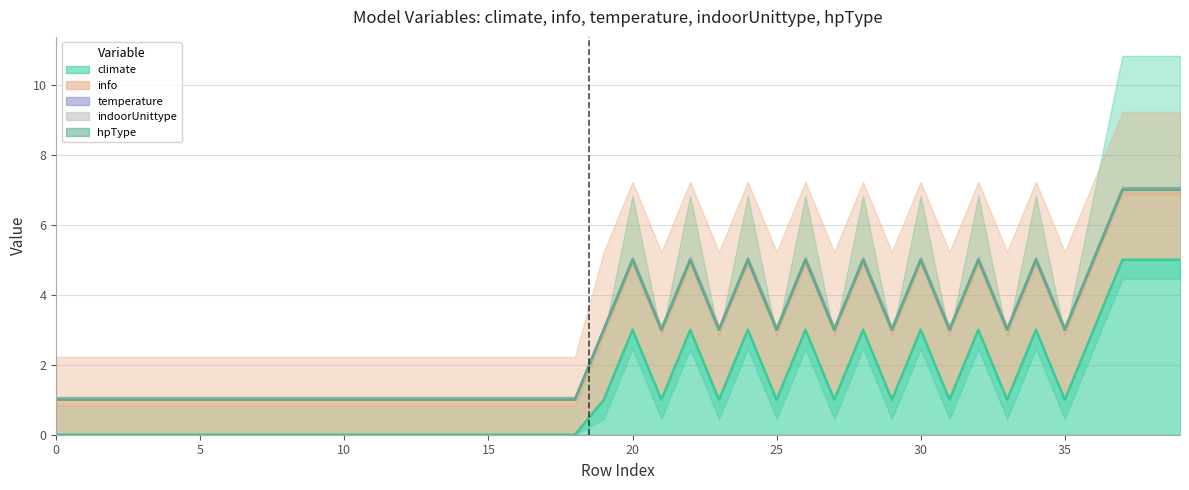

What is the greatest value displayed?

5